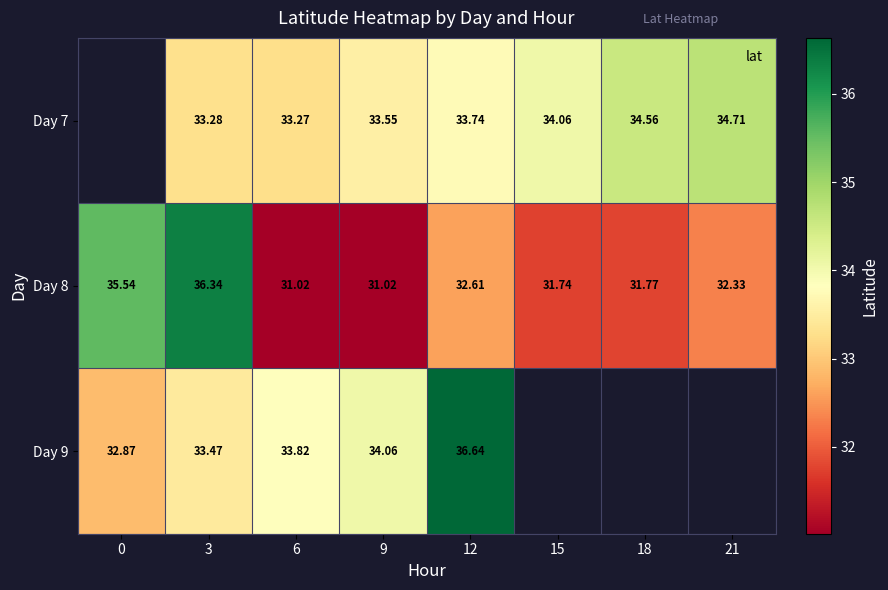

How many Day 7 values are between 33 and 34?

4